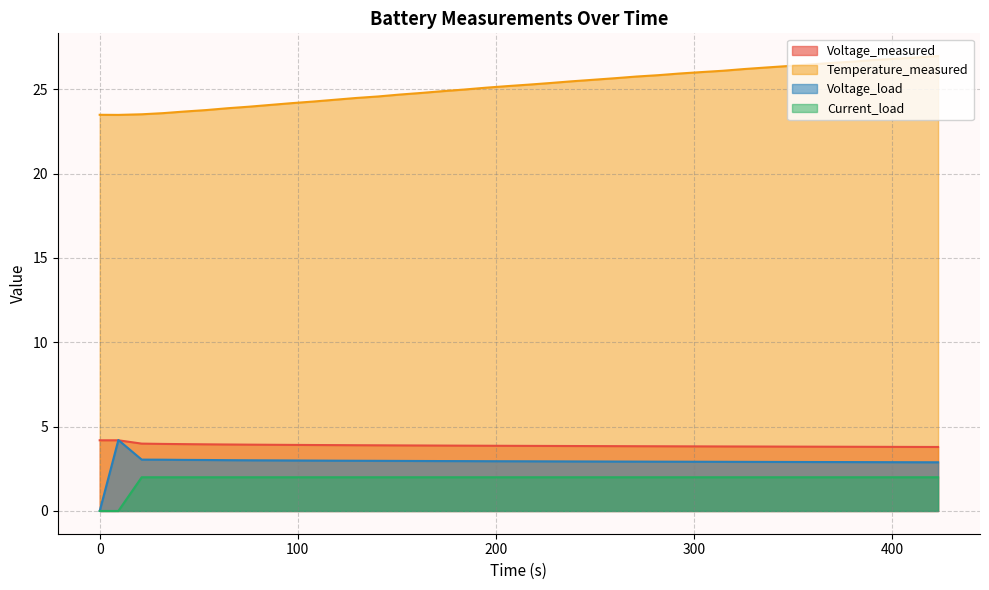

Does the chart have visible grid lines?

Yes